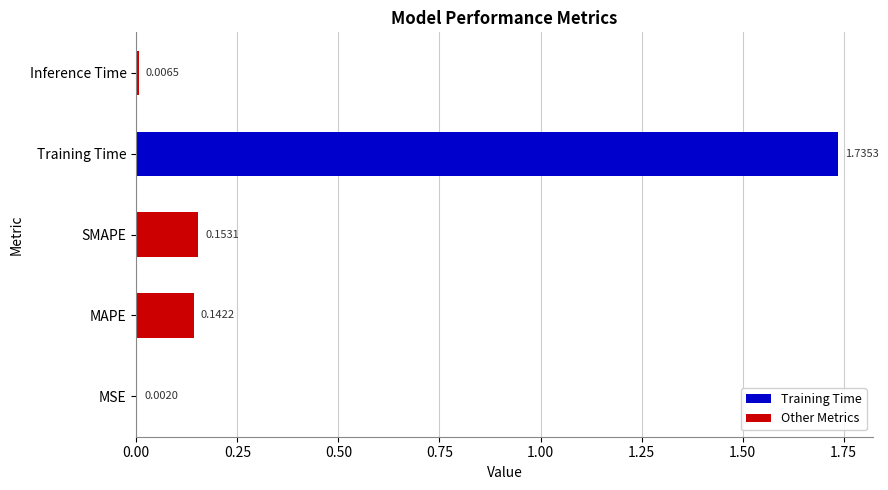

Which category has the highest value across all series?

Training Time